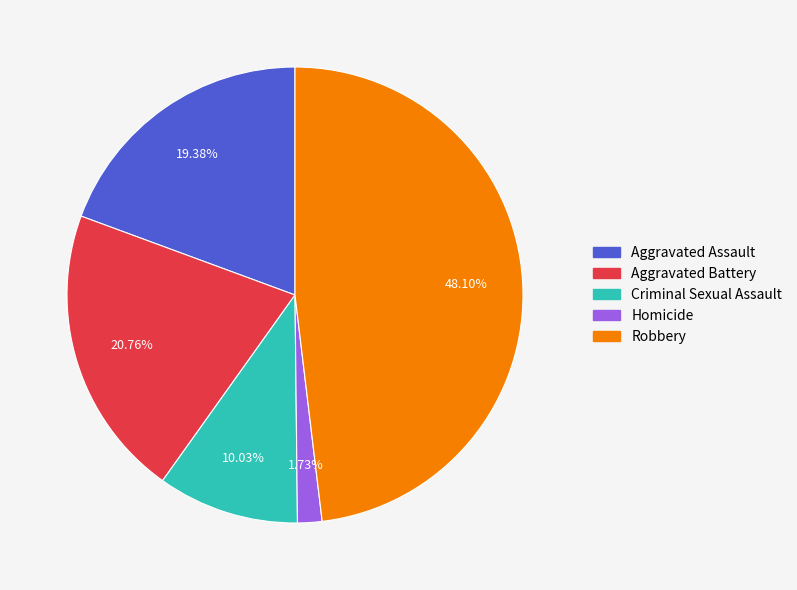

To the nearest percent, what is the difference between the Aggravated Assault and Homicide slice percentages?

18%